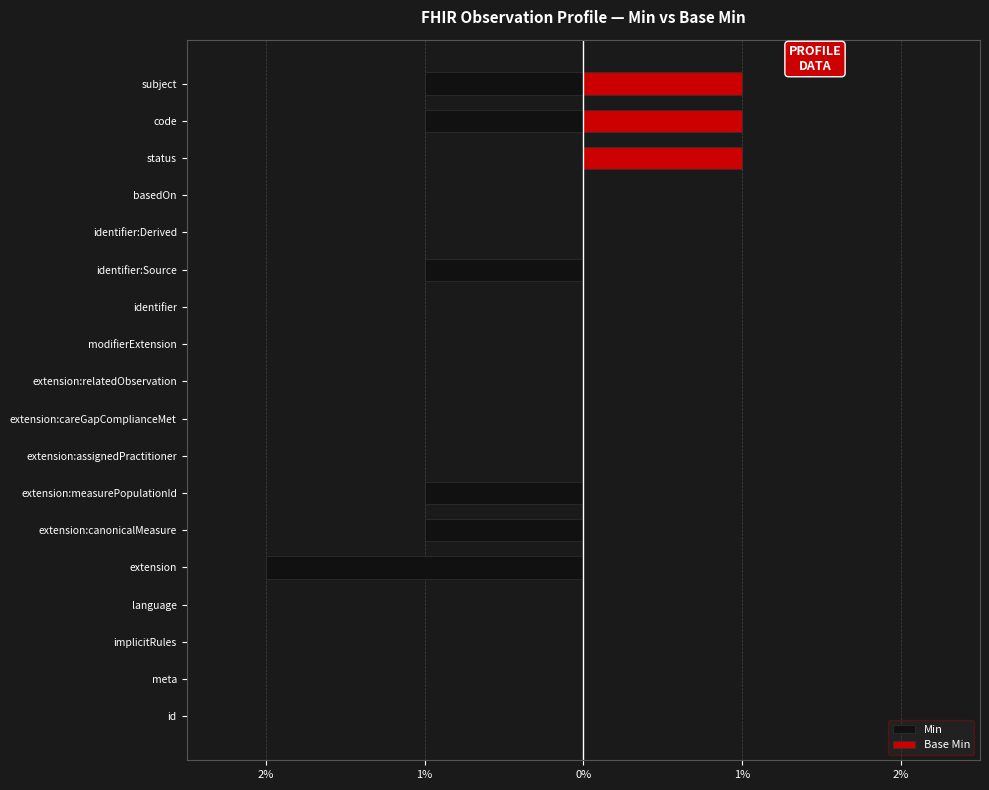

What is the difference between the maximum and minimum values in the Min series?

2